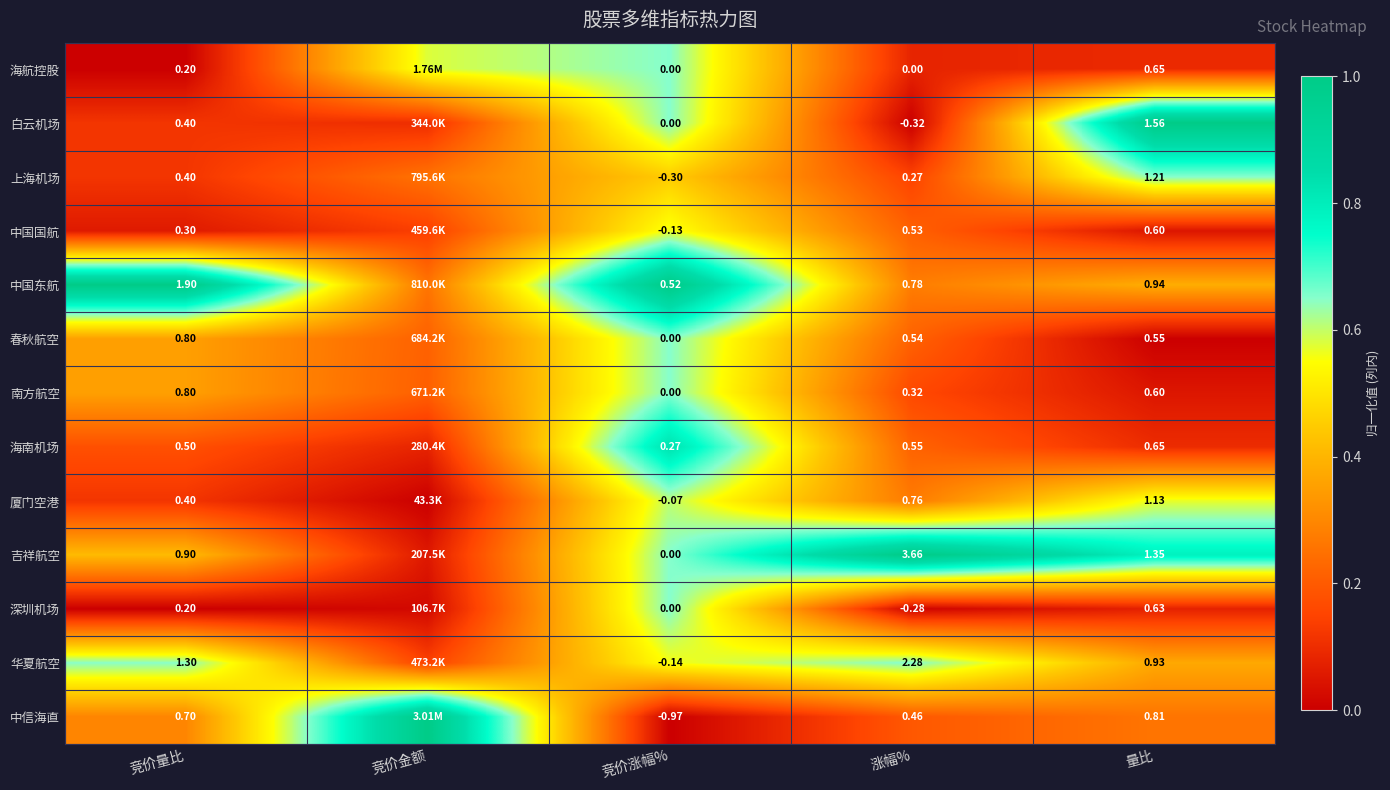

How many positive values does the 春秋航空 series have?

4